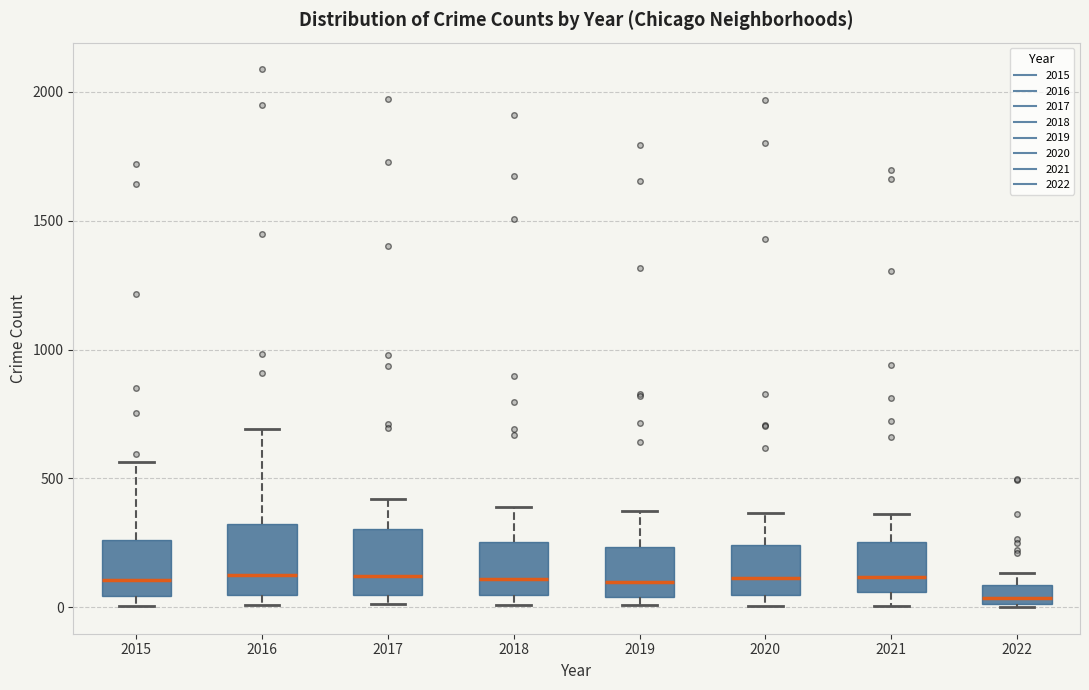

Where is the upper edge of the box at x = 2017 on the y-axis? The values are not printed on the chart, so give them approximately, as read against the axis.

300